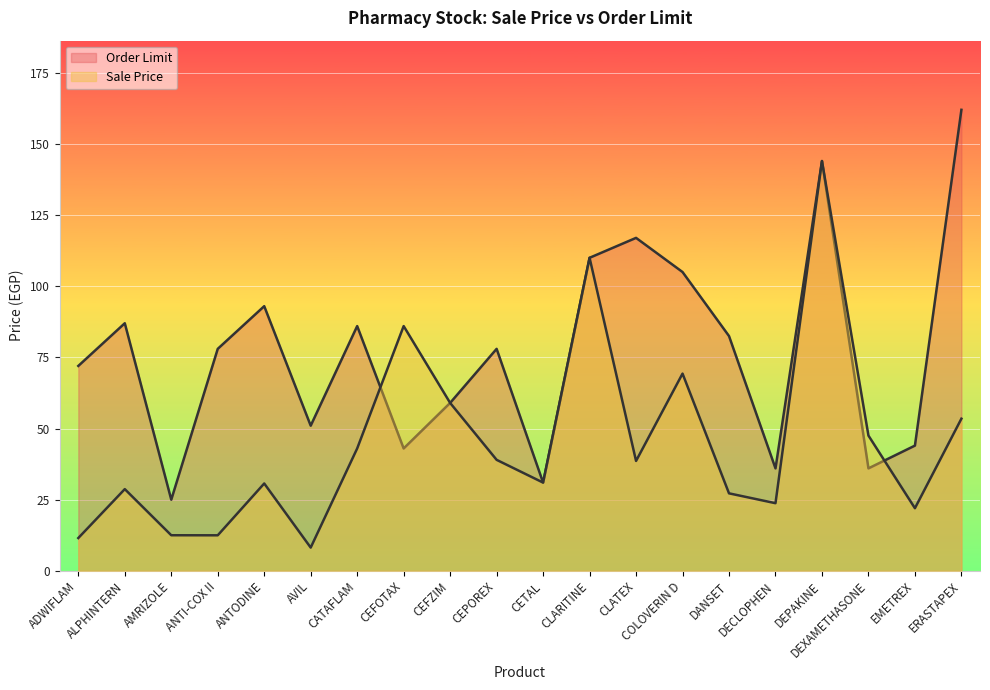

True or false: Sale Price and Order Limit intersect in this chart.

True